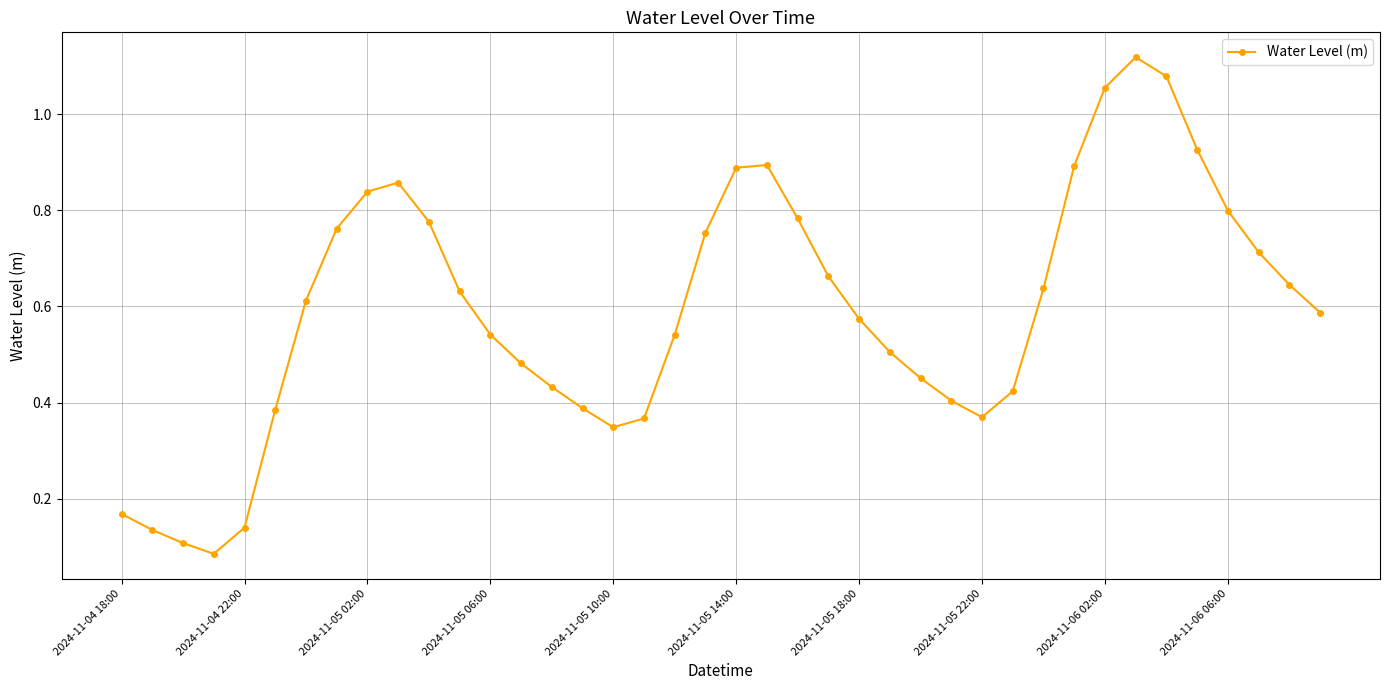

True or false: the data has more than 2 interior local peaks.

True